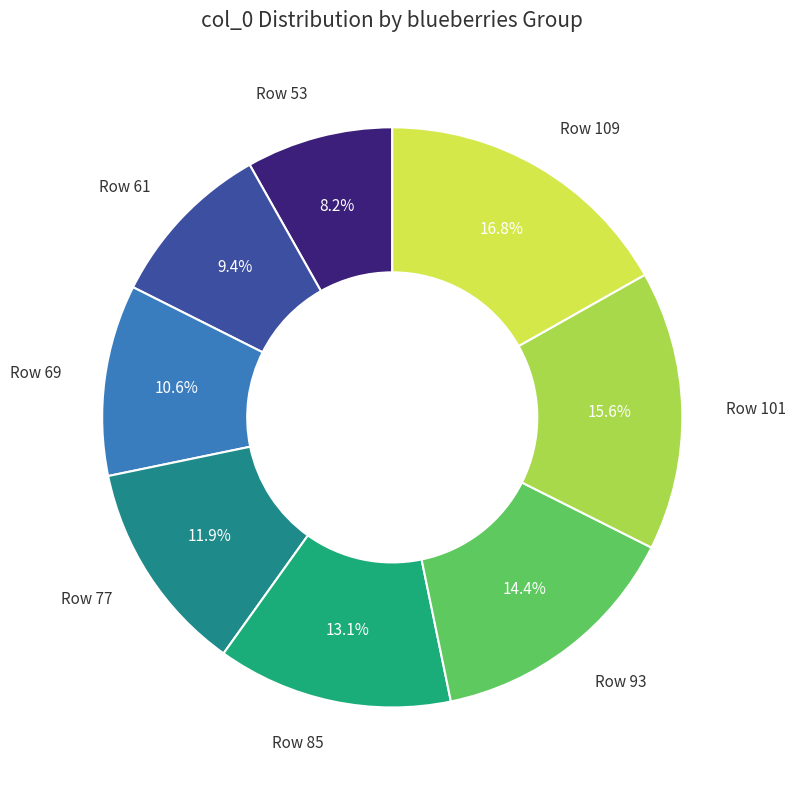

Rank the categories by value from highest to lowest.

Row 109, Row 101, Row 93, Row 85, Row 77, Row 69, Row 61, Row 53